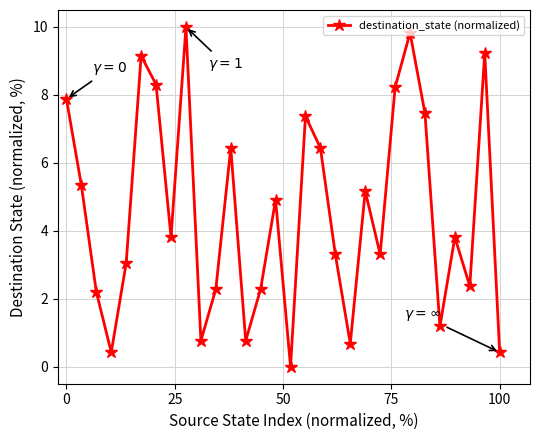

What is the average value?

4.5